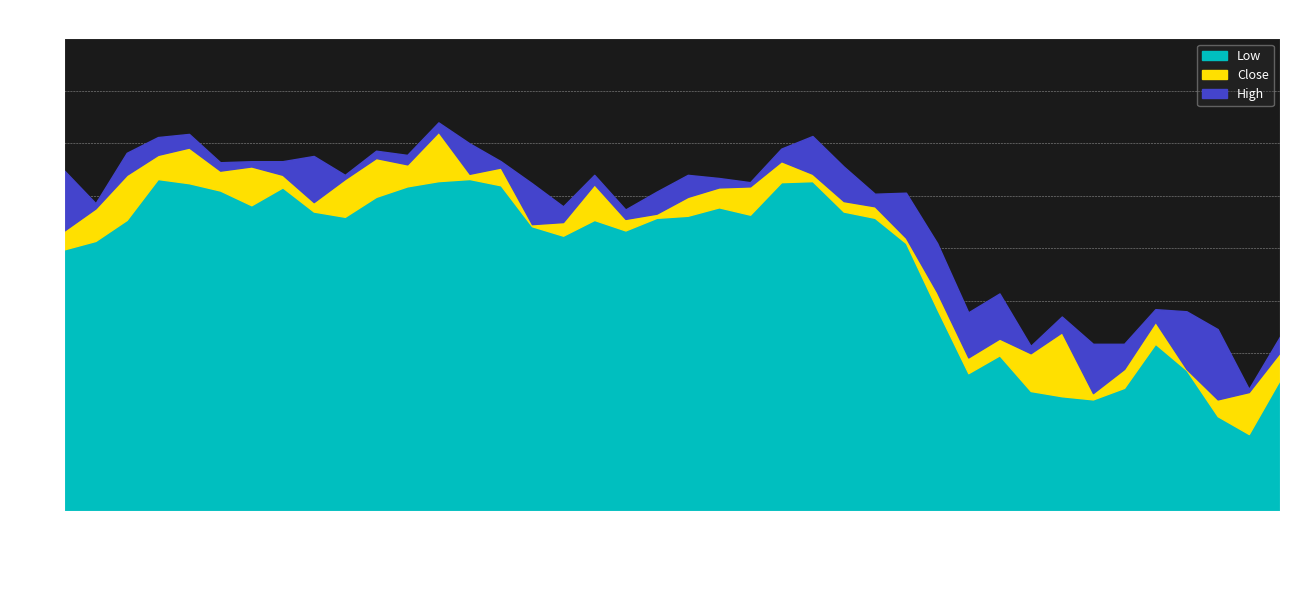

Reading left to right, what are all the values shown in this chart?

Low: 2023-01-30=16.0	2023-01-31=16.1	2023-02-01=16.3	2023-02-02=16.7	2023-02-03=16.6	2023-02-06=16.5	2023-02-07=16.4	2023-02-08=16.6	2023-02-09=16.4	2023-02-10=16.3	2023-02-13=16.5	2023-02-14=16.6	2023-02-15=16.6	2023-02-16=16.7	2023-02-17=16.6	2023-02-21=16.2	2023-02-22=16.1	2023-02-23=16.3	2023-02-24=16.2	2023-02-27=16.3	2023-02-28=16.3	2023-03-01=16.4	2023-03-02=16.3	2023-03-03=16.6	2023-03-06=16.6	2023-03-07=16.4	2023-03-08=16.3	2023-03-09=16.0	2023-03-10=15.4	2023-03-13=14.8	2023-03-14=15.0	2023-03-15=14.6	2023-03-16=14.6	2023-03-17=14.6	2023-03-20=14.7	2023-03-21=15.1	2023-03-22=14.8	2023-03-23=14.4	2023-03-24=14.2	2023-03-27=14.8
Close: 2023-01-30=16.2	2023-01-31=16.4	2023-02-01=16.7	2023-02-02=16.9	2023-02-03=17.0	2023-02-06=16.7	2023-02-07=16.8	2023-02-08=16.7	2023-02-09=16.4	2023-02-10=16.7	2023-02-13=16.9	2023-02-14=16.8	2023-02-15=17.1	2023-02-16=16.7	2023-02-17=16.8	2023-02-21=16.2	2023-02-22=16.2	2023-02-23=16.6	2023-02-24=16.3	2023-02-27=16.3	2023-02-28=16.5	2023-03-01=16.6	2023-03-02=16.6	2023-03-03=16.8	2023-03-06=16.7	2023-03-07=16.5	2023-03-08=16.4	2023-03-09=16.1	2023-03-10=15.6	2023-03-13=15.0	2023-03-14=15.1	2023-03-15=15.0	2023-03-16=15.2	2023-03-17=14.6	2023-03-20=14.9	2023-03-21=15.3	2023-03-22=14.9	2023-03-23=14.6	2023-03-24=14.6	2023-03-27=15.0
High: 2023-01-30=16.7	2023-01-31=16.4	2023-02-01=16.9	2023-02-02=17.1	2023-02-03=17.1	2023-02-06=16.8	2023-02-07=16.8	2023-02-08=16.8	2023-02-09=16.9	2023-02-10=16.7	2023-02-13=16.9	2023-02-14=16.9	2023-02-15=17.2	2023-02-16=17.0	2023-02-17=16.8	2023-02-21=16.6	2023-02-22=16.4	2023-02-23=16.7	2023-02-24=16.4	2023-02-27=16.5	2023-02-28=16.7	2023-03-01=16.7	2023-03-02=16.6	2023-03-03=17.0	2023-03-06=17.1	2023-03-07=16.8	2023-03-08=16.5	2023-03-09=16.5	2023-03-10=16.0	2023-03-13=15.4	2023-03-14=15.6	2023-03-15=15.1	2023-03-16=15.4	2023-03-17=15.1	2023-03-20=15.1	2023-03-21=15.4	2023-03-22=15.4	2023-03-23=15.2	2023-03-24=14.7	2023-03-27=15.2